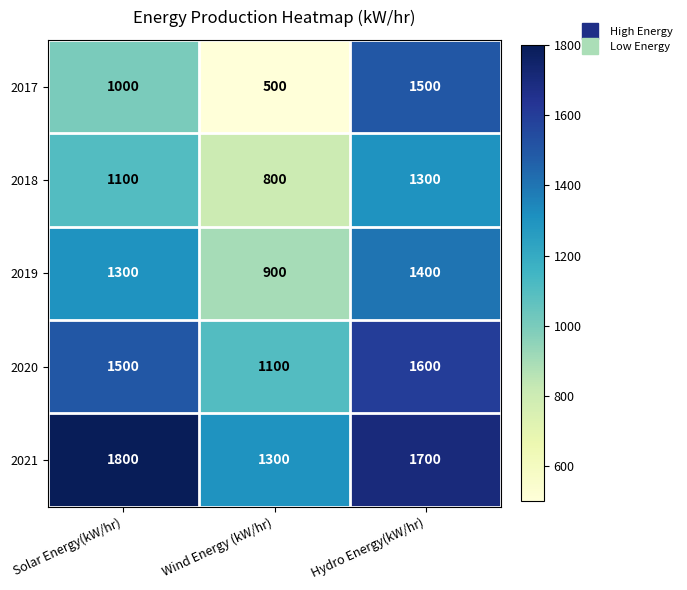

Read the 2020 value at Wind Energy (kW/hr), to the nearest 10.

1100